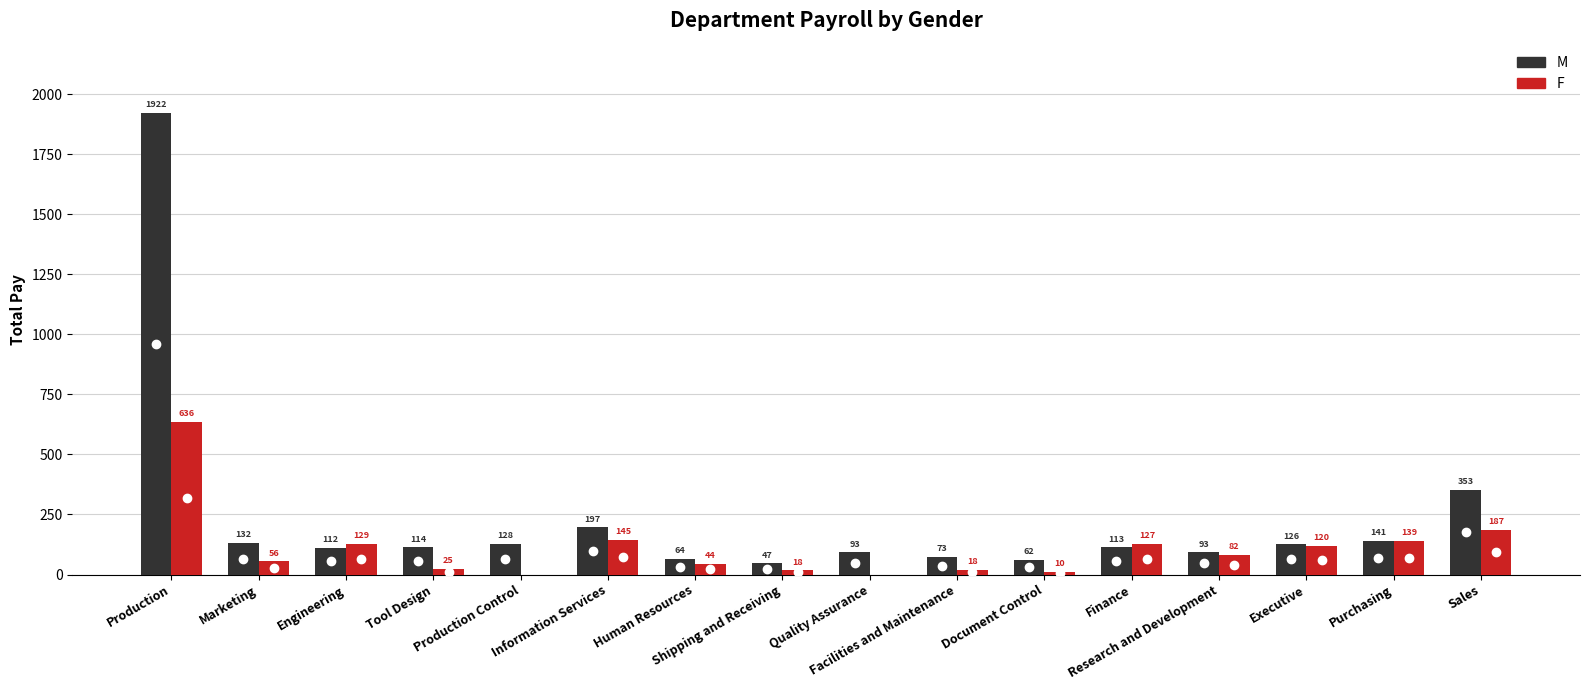

Which series has the largest total across all categories?

M